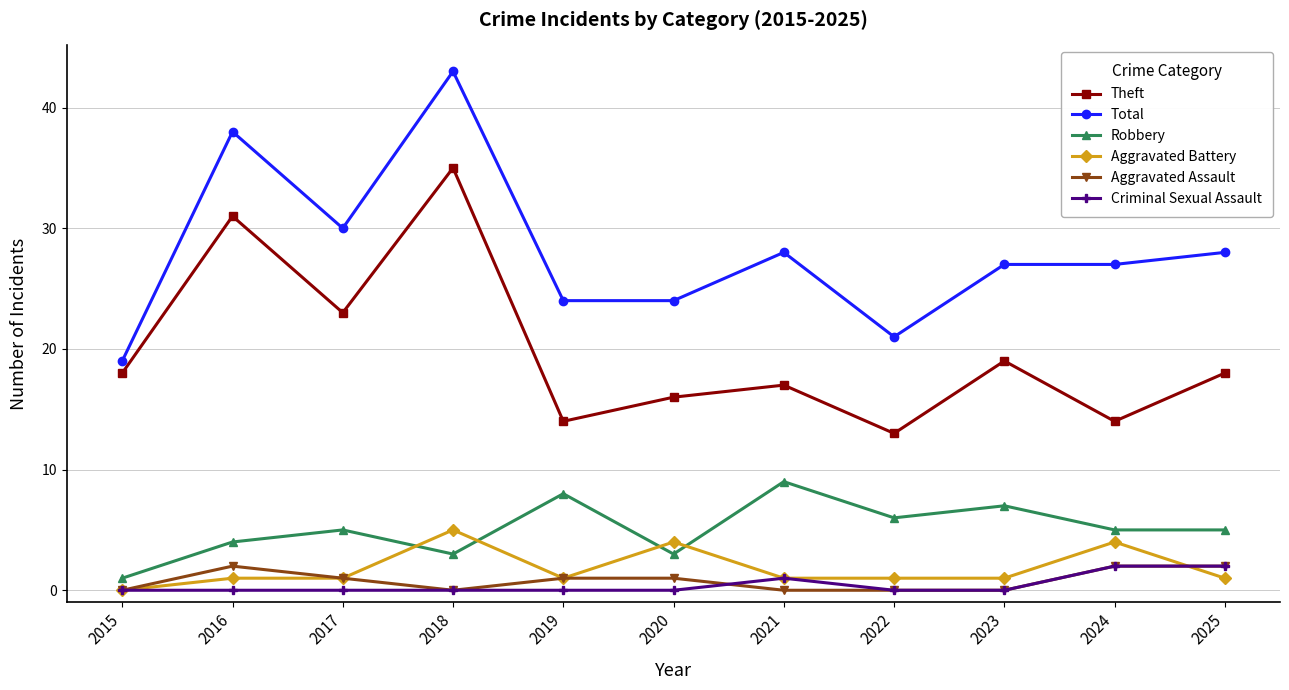

What is the maximum value shown in the chart?

43